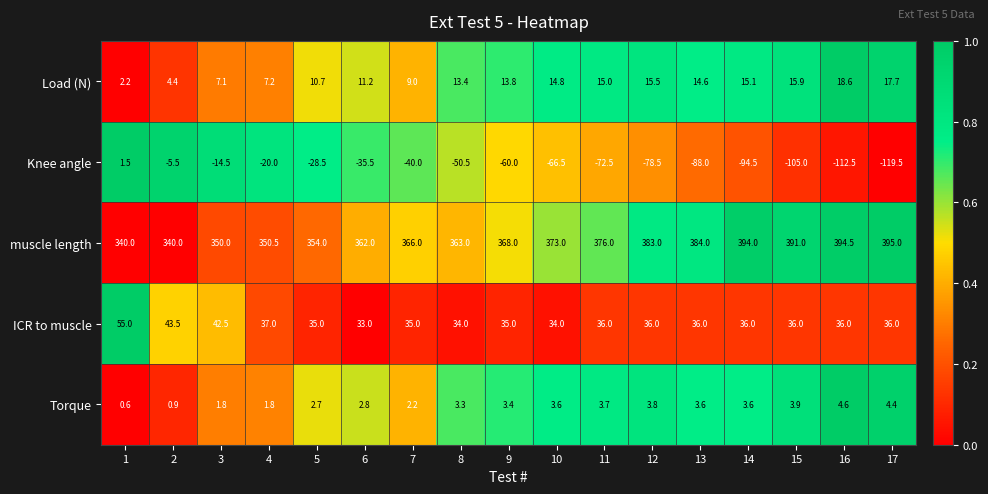

The Knee angle series shows -14.5 at 3. True or false?

True